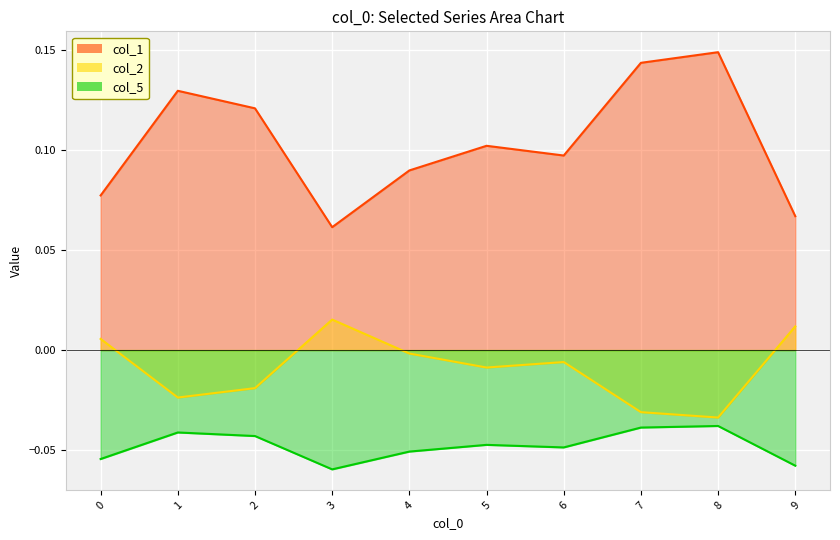

What is the difference between the highest and lowest values at 0?

0.1